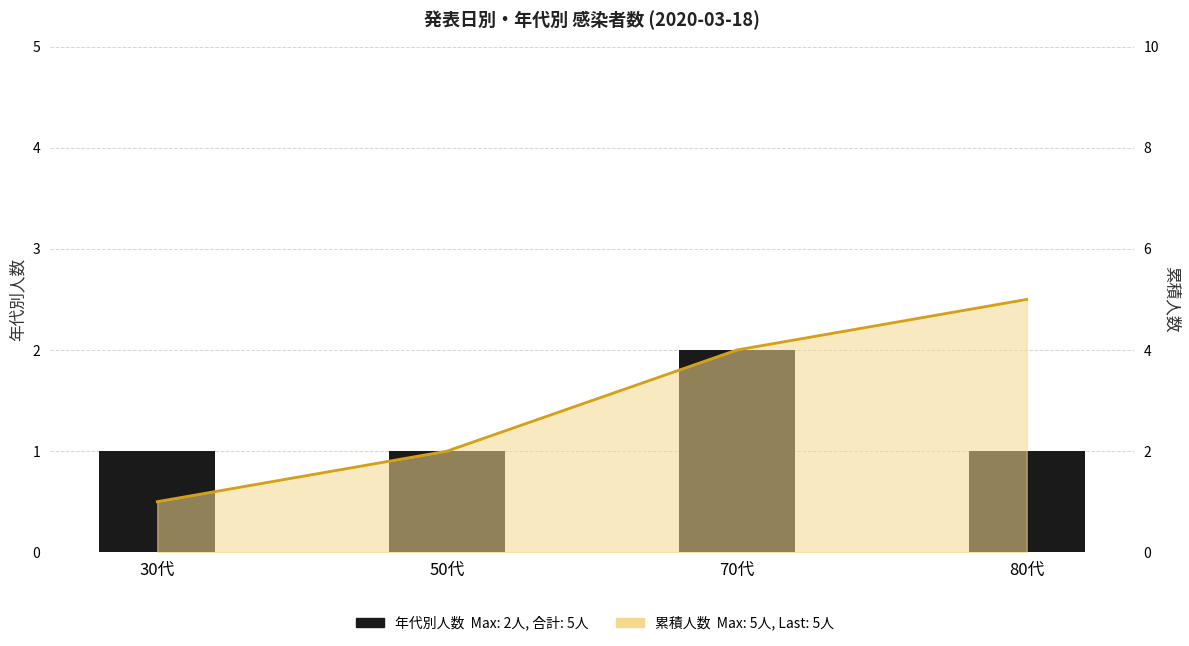

What is the label of the 1st bar from the right?

80代